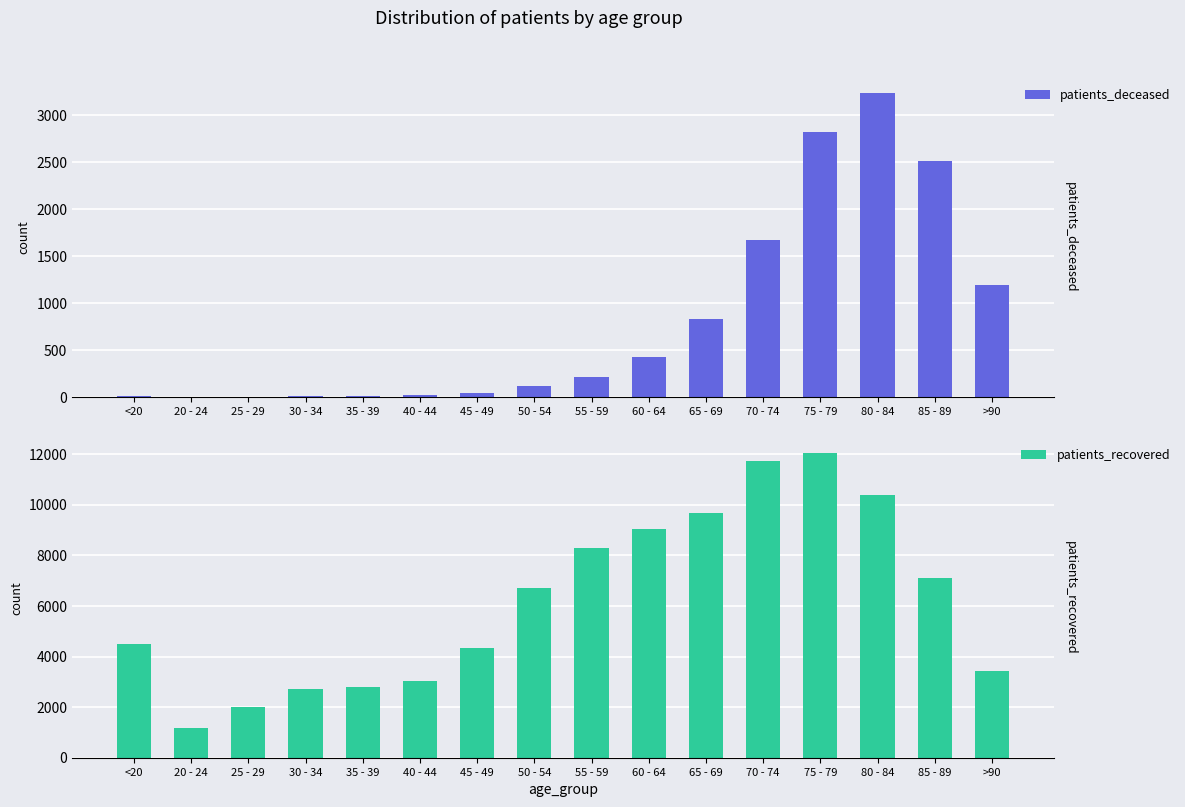

Reading right to left, extract all data points from this chart.

patients_deceased: >90=1194	85 - 89=2505	80 - 84=3235	75 - 79=2813	70 - 74=1666	65 - 69=836	60 - 64=424	55 - 59=220	50 - 54=124	45 - 49=47	40 - 44=24	35 - 39=18	30 - 34=16	25 - 29=3	20 - 24=4	<20=16
patients_recovered: >90=3443	85 - 89=7087	80 - 84=10378	75 - 79=12040	70 - 74=11717	65 - 69=9655	60 - 64=9059	55 - 59=8289	50 - 54=6706	45 - 49=4341	40 - 44=3043	35 - 39=2778	30 - 34=2729	25 - 29=2003	20 - 24=1183	<20=4503